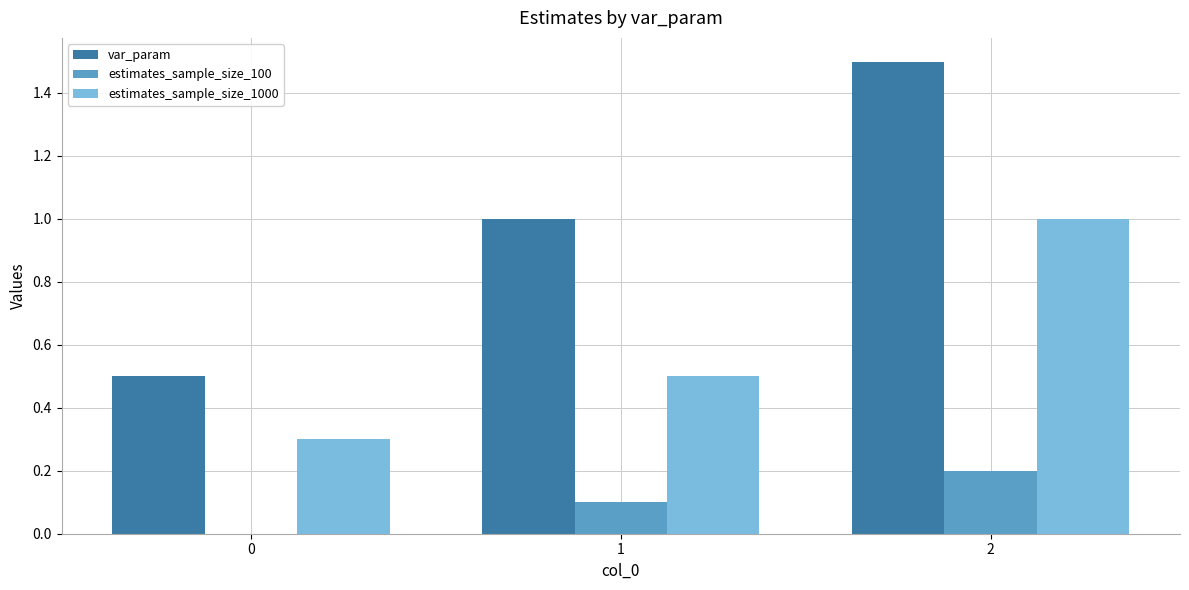

Which series has the widest spread of values?

var_param